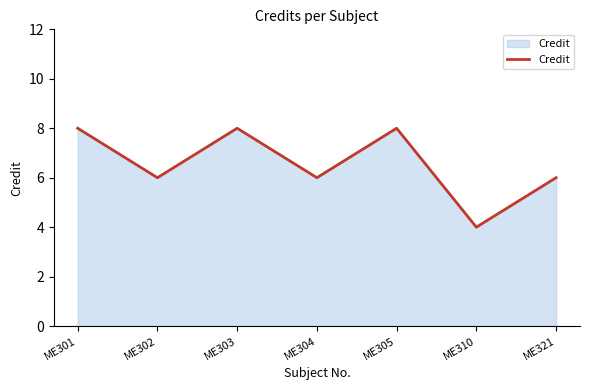

What is the change in value from ME302 to ME303?

+2